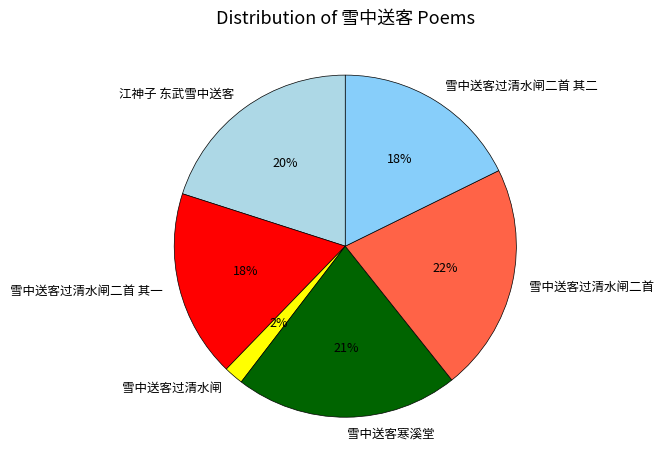

To the nearest percent, what percentage of the pie is 雪中送客寒溪堂?

21%